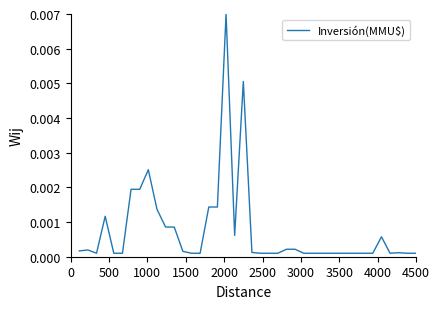

How many lines are shown in the chart?

1